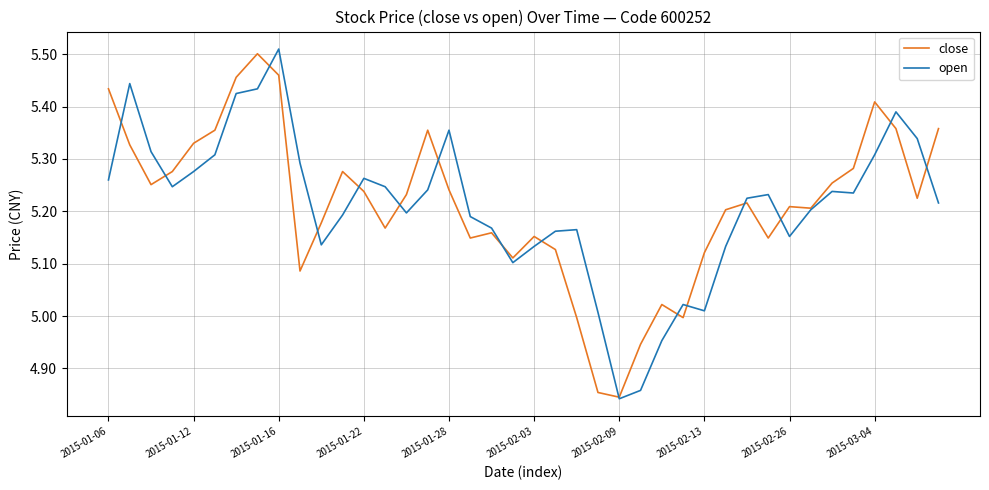

Is this an area chart (filled region under the line)?

No